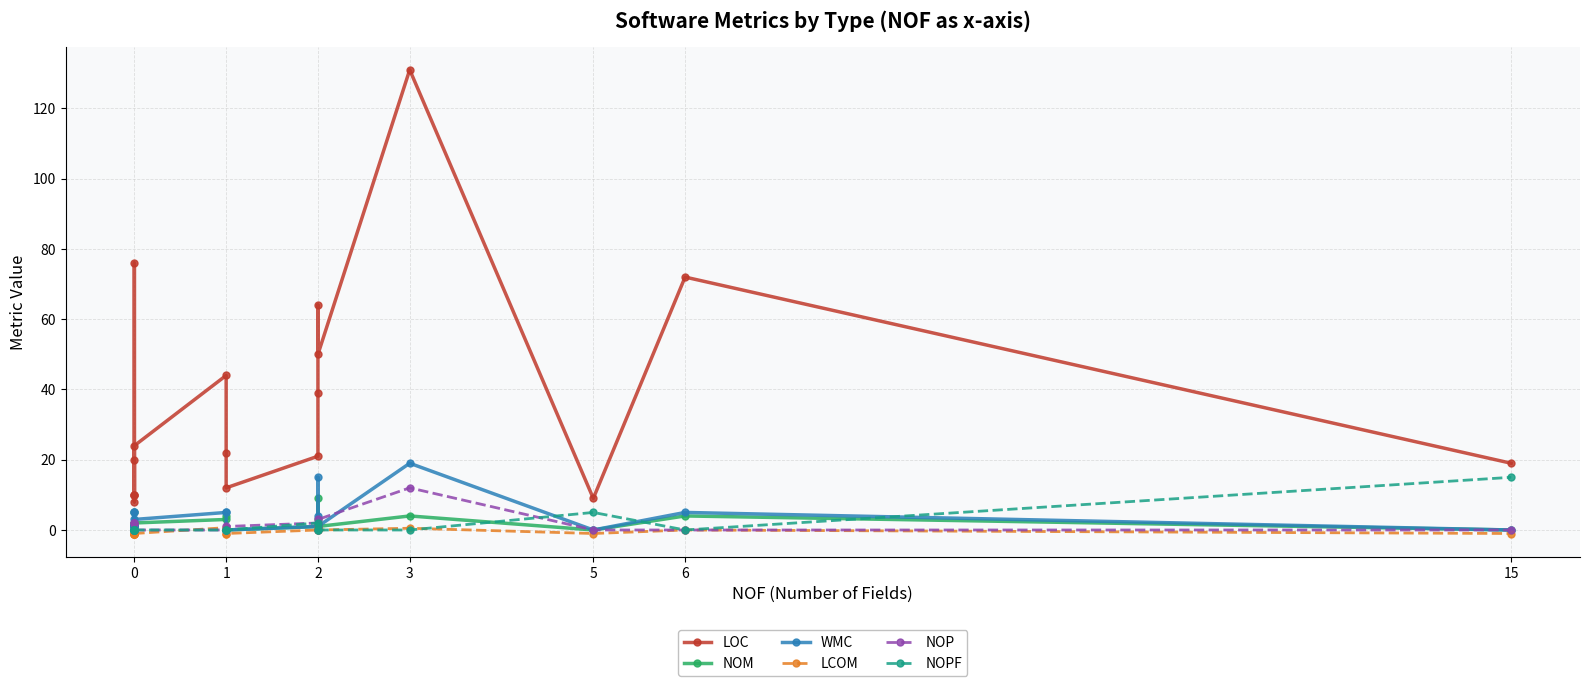

Which series has the largest total across all categories?

LOC